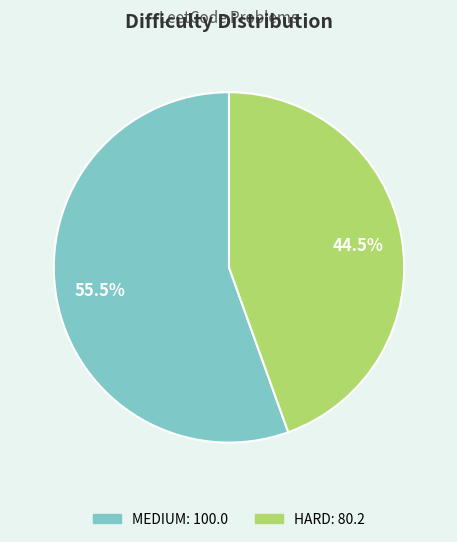

Does MEDIUM represent more than half of the total?

Yes